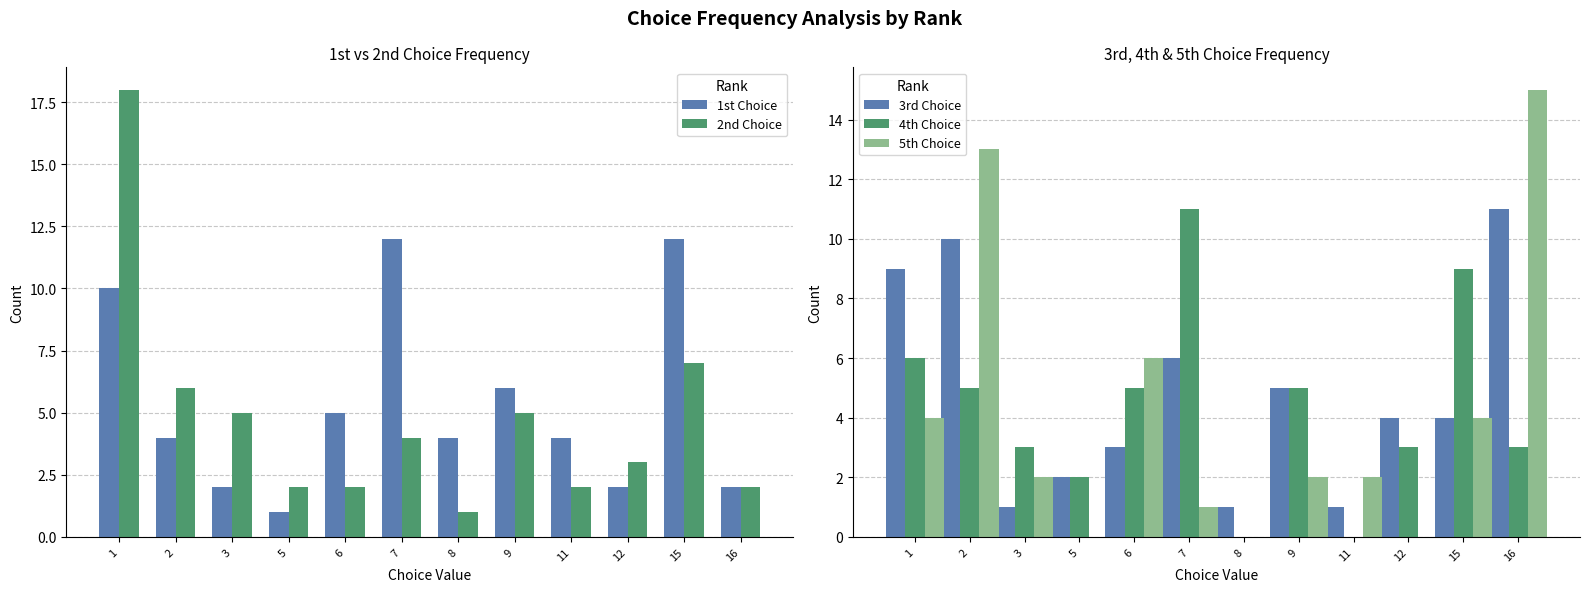

What is the difference between the maximum and minimum values in the 1st Choice series?

11